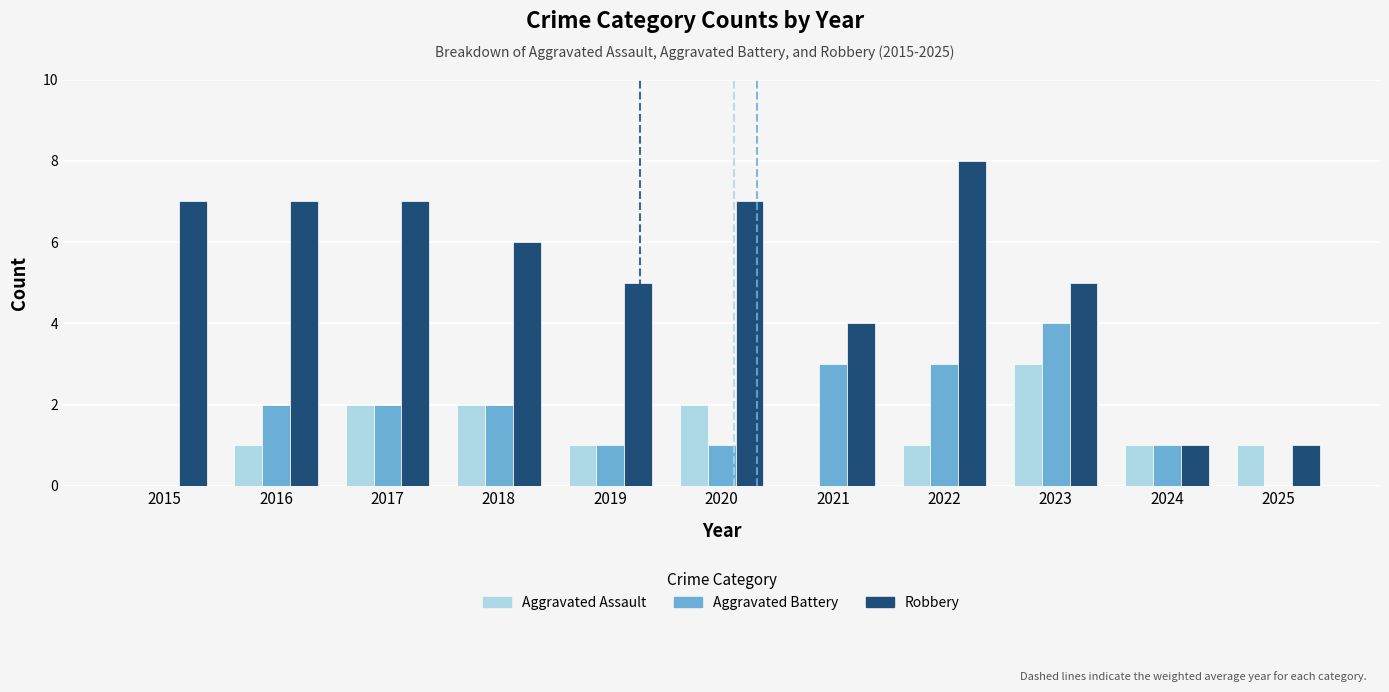

How many Robbery values are between 4 and 7?

8